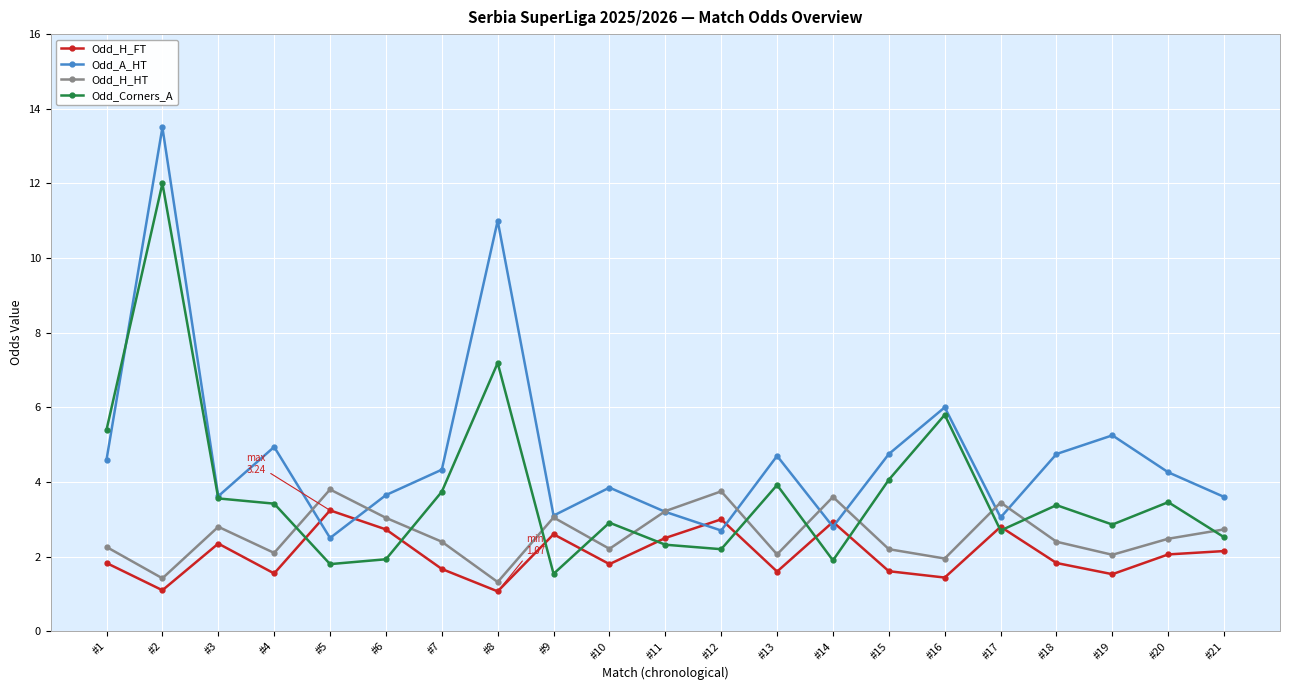

What is the difference between the maximum and minimum values in the Odd_Corners_A series?

10.5